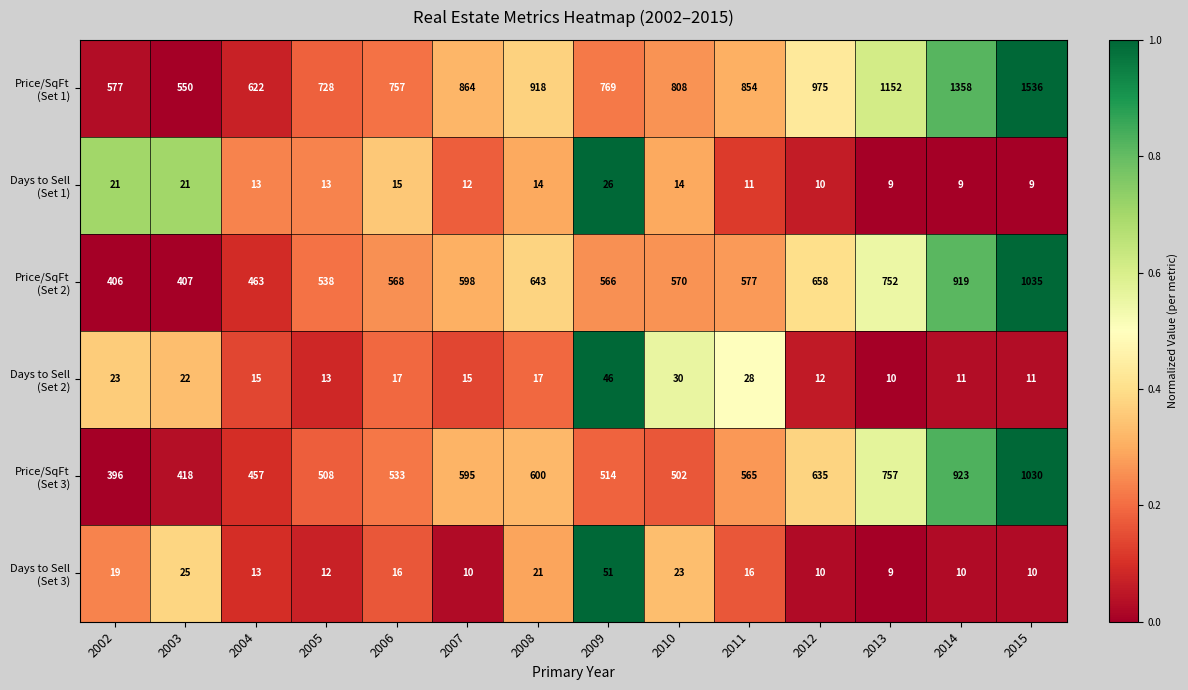

What is the spread (max minus min) of values at 2004?

609